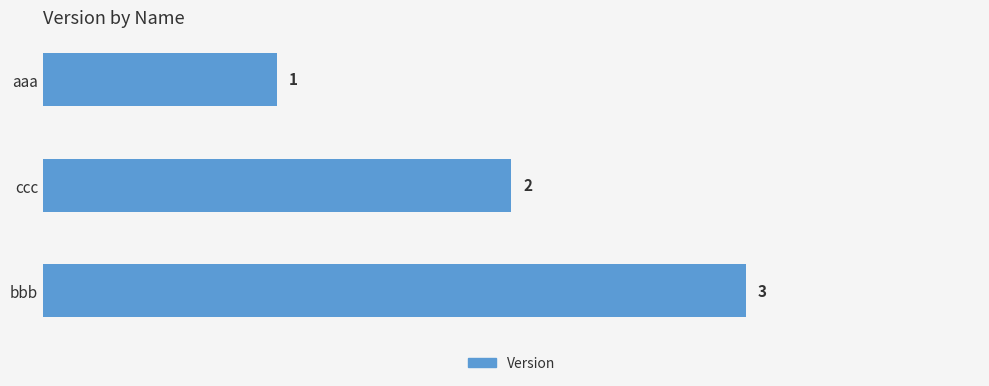

Is it true that the value at ccc is 1?

False